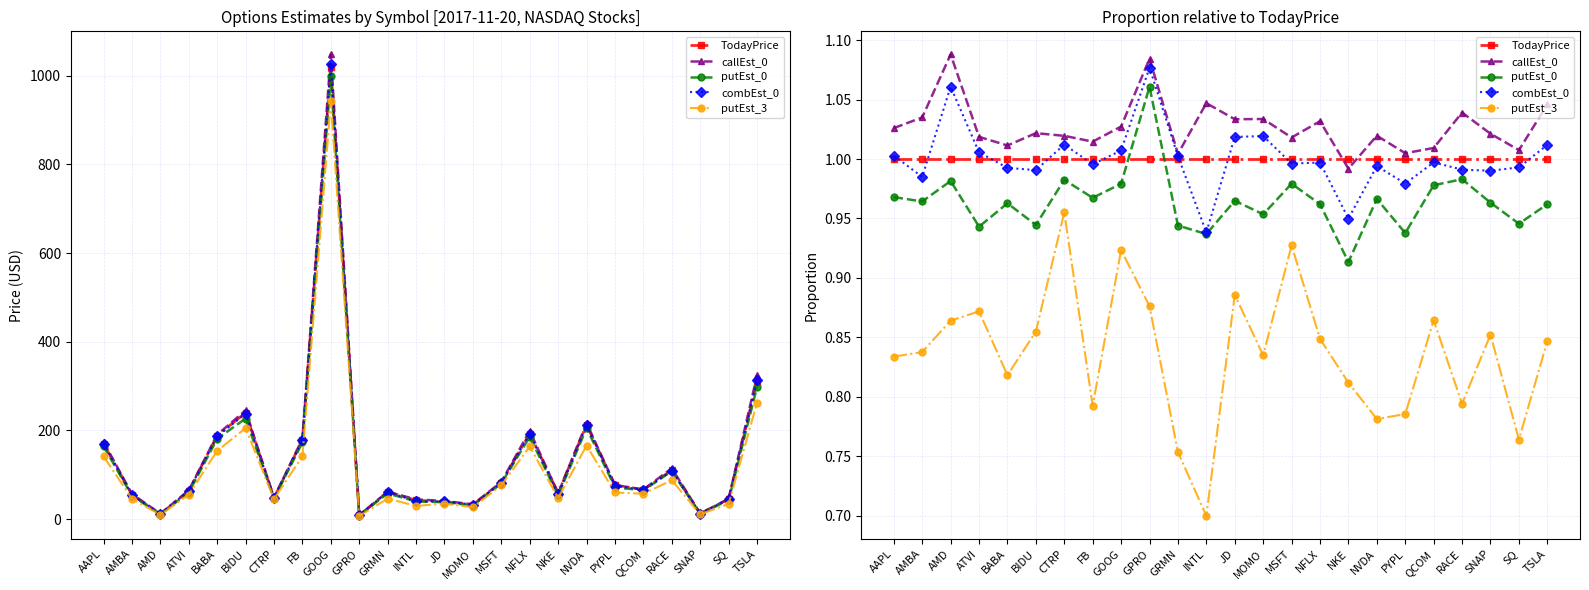

Between GRMN and QCOM, which is larger?

GRMN